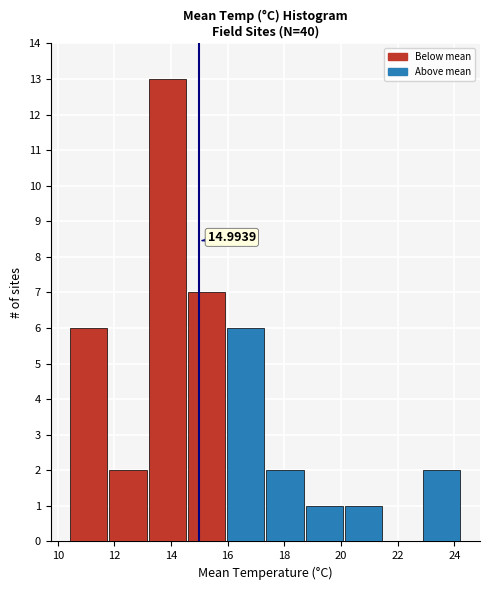

Which range on the x-axis has the tallest bar?

13.2 to 14.6